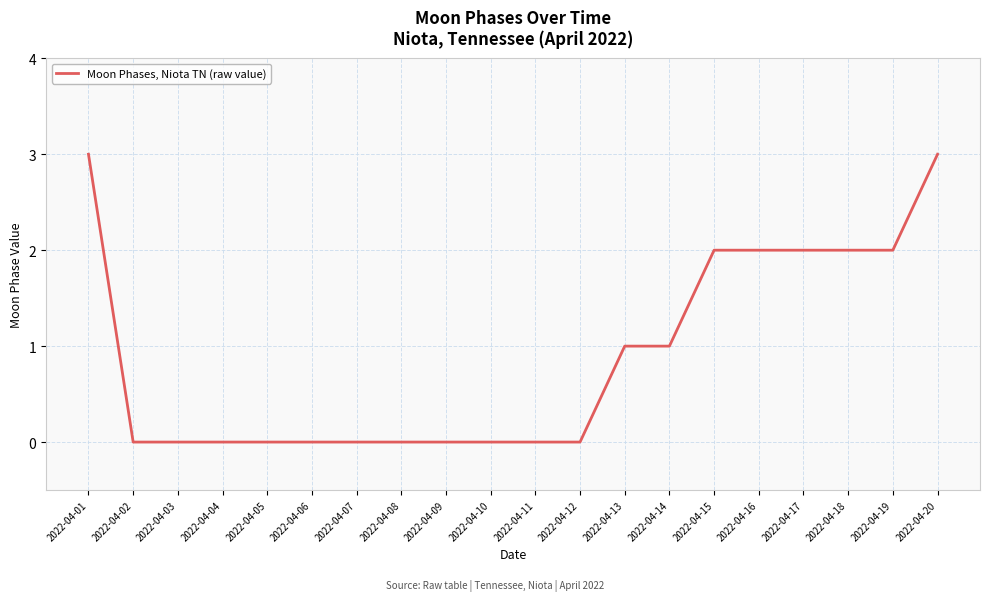

What is the difference between the values at 2022-04-20 and 2022-04-09?

3